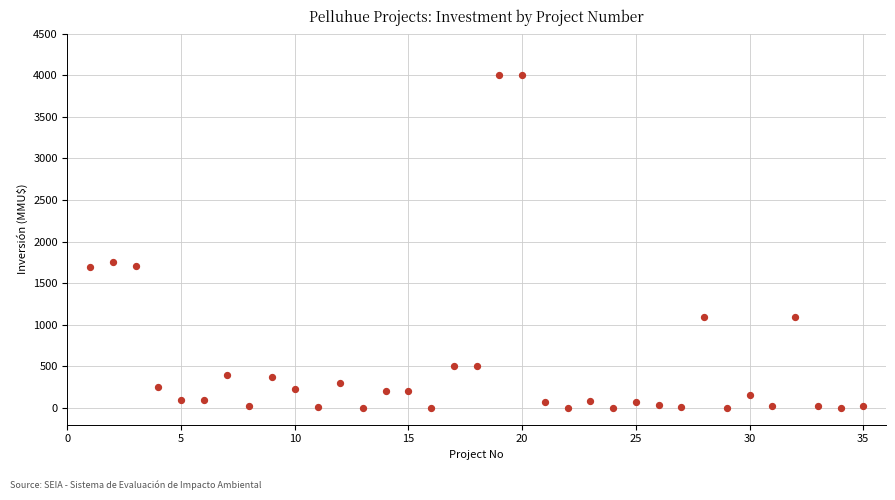

What is the range of X values (max minus min)?

34